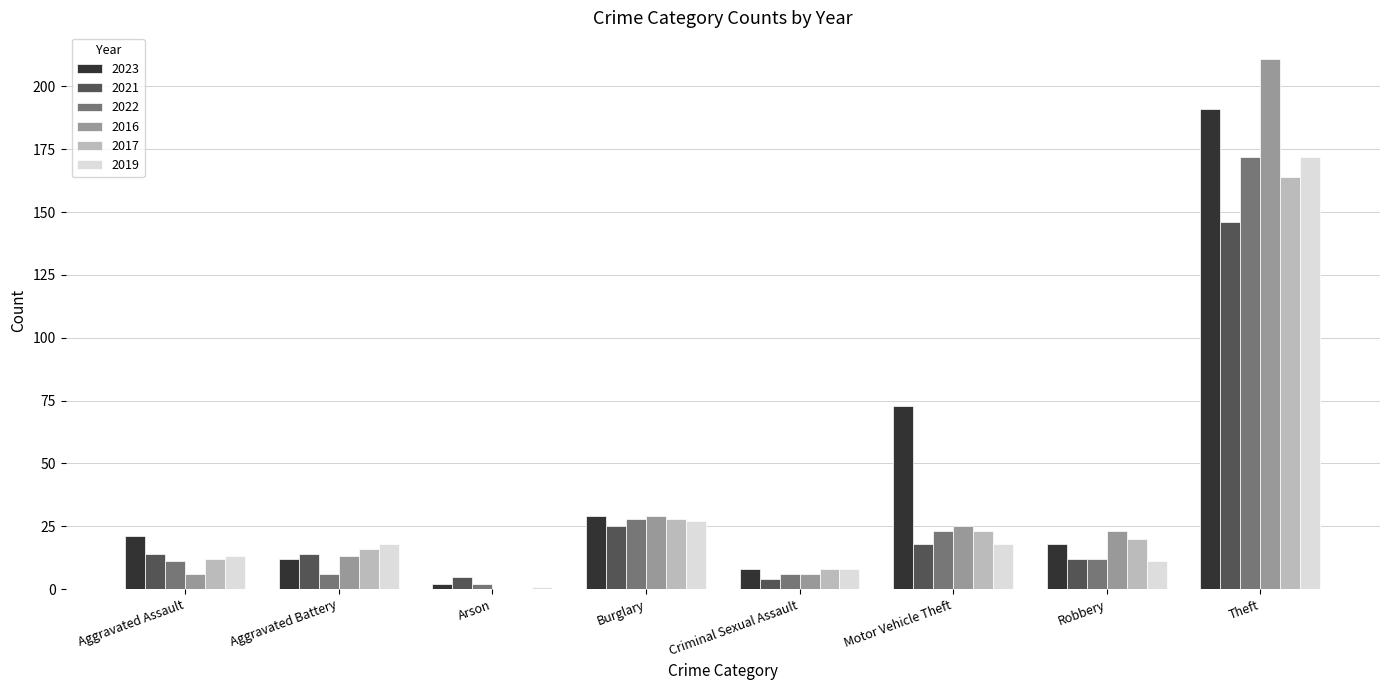

Reading left to right, extract all data points from this chart.

2023: Aggravated Assault=21	Aggravated Battery=12	Arson=2	Burglary=29	Criminal Sexual Assault=8	Motor Vehicle Theft=73	Robbery=18	Theft=191
2021: Aggravated Assault=14	Aggravated Battery=14	Arson=5	Burglary=25	Criminal Sexual Assault=4	Motor Vehicle Theft=18	Robbery=12	Theft=146
2022: Aggravated Assault=11	Aggravated Battery=6	Arson=2	Burglary=28	Criminal Sexual Assault=6	Motor Vehicle Theft=23	Robbery=12	Theft=172
2016: Aggravated Assault=6	Aggravated Battery=13	Arson=0	Burglary=29	Criminal Sexual Assault=6	Motor Vehicle Theft=25	Robbery=23	Theft=211
2017: Aggravated Assault=12	Aggravated Battery=16	Arson=0	Burglary=28	Criminal Sexual Assault=8	Motor Vehicle Theft=23	Robbery=20	Theft=164
2019: Aggravated Assault=13	Aggravated Battery=18	Arson=1	Burglary=27	Criminal Sexual Assault=8	Motor Vehicle Theft=18	Robbery=11	Theft=172